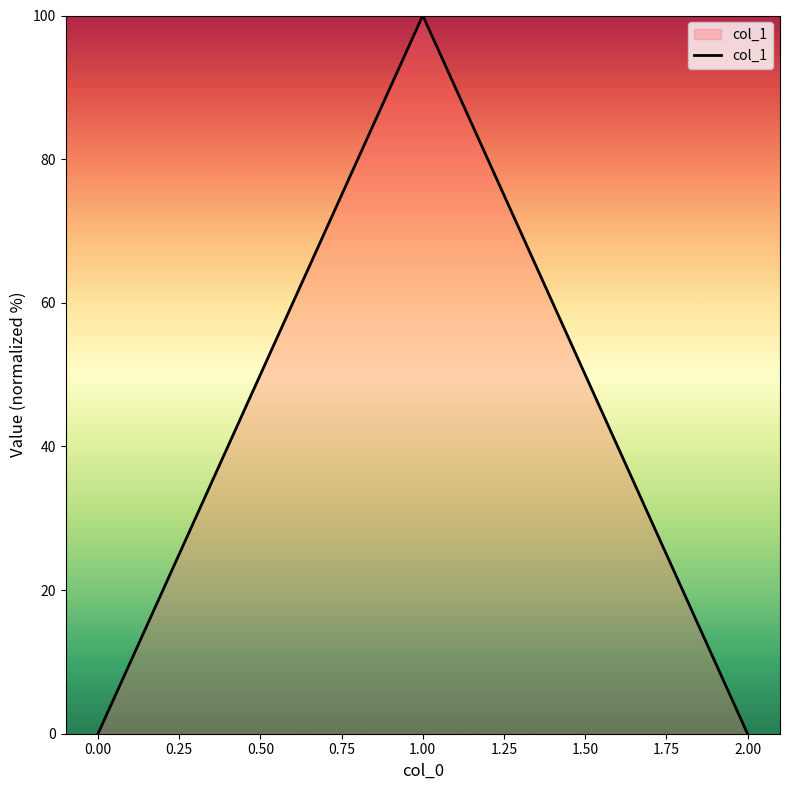

The value at 0.00 is 0.0. True or false?

True